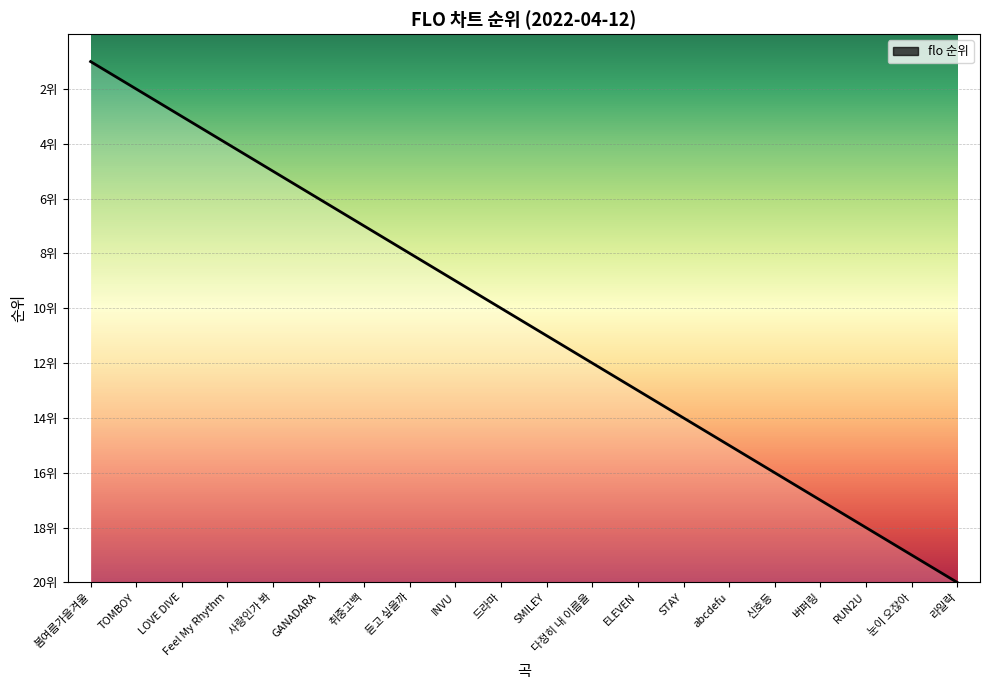

Reading right to left, what are all the values shown in this chart?

20	19	18	17	16	15	14	13	12	11	10	9	8	7	6	5	4	3	2	1